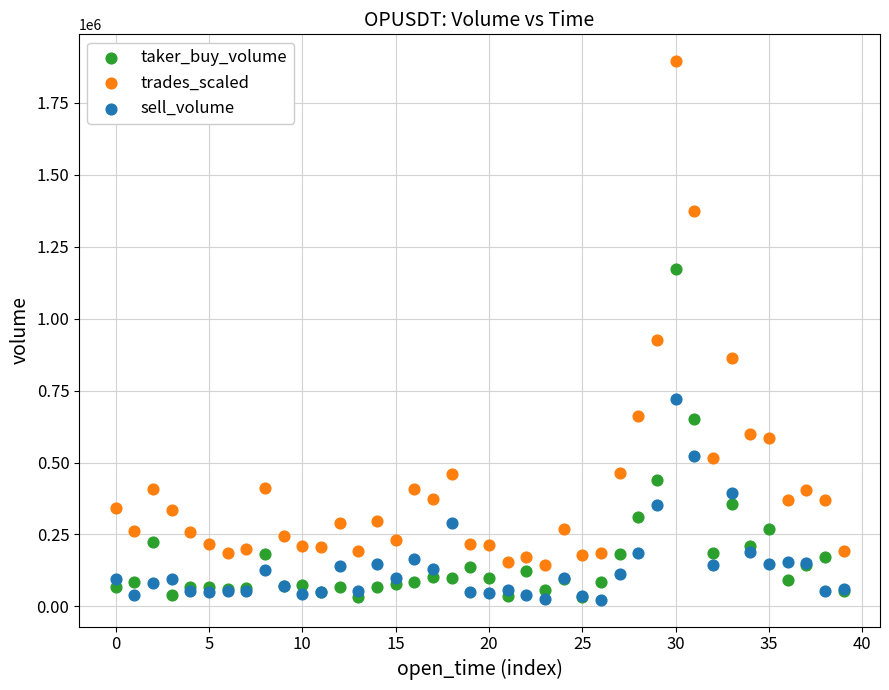

In the trades_scaled series, what Y value is closest to 1020033?

926895.1